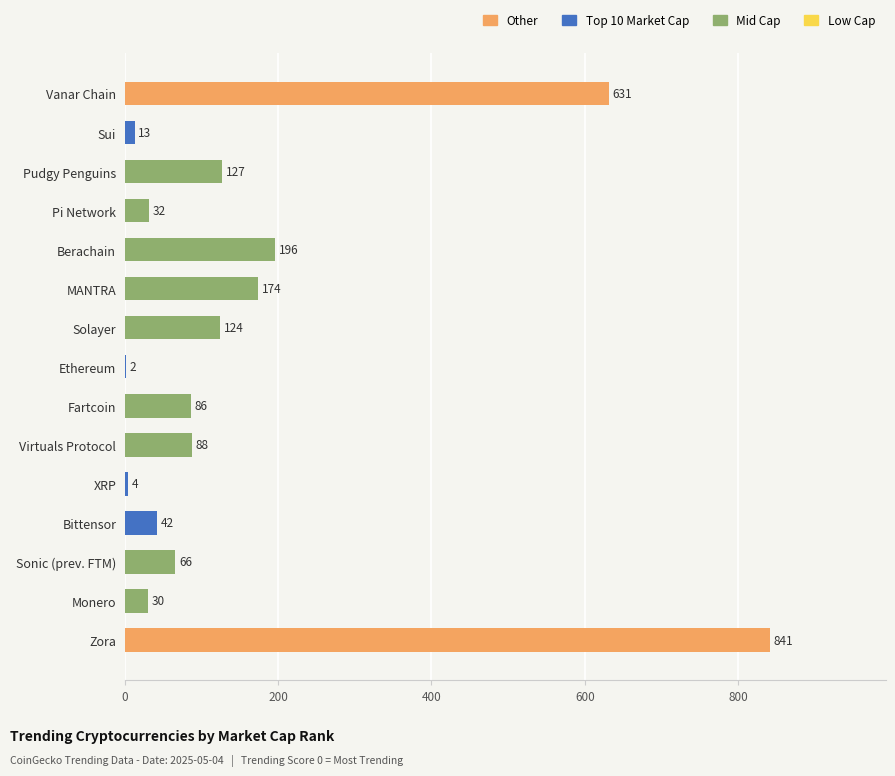

Are the bars horizontal?

Yes